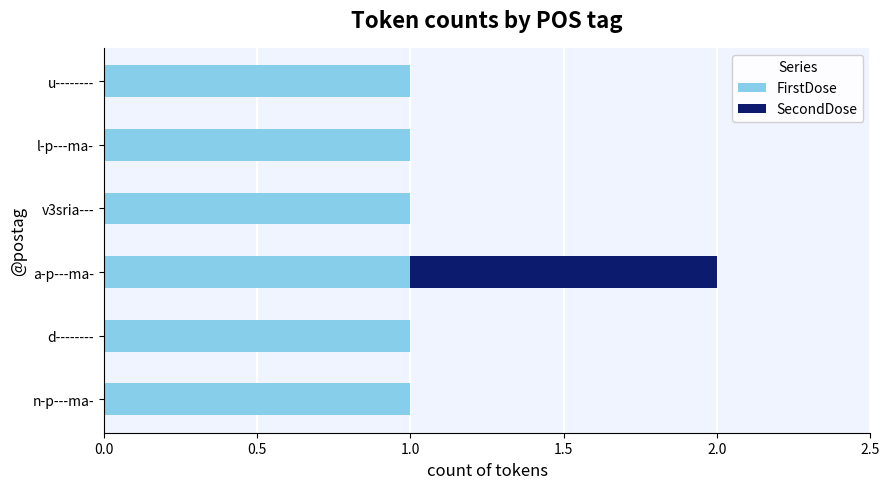

What is the sum of all FirstDose values?

6